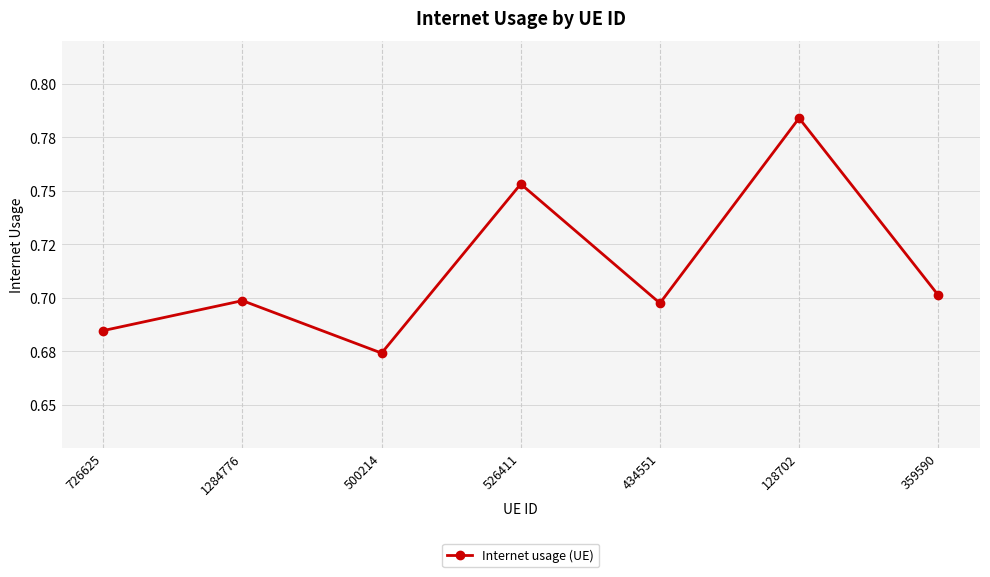

Is this an area chart (filled region under the line)?

No